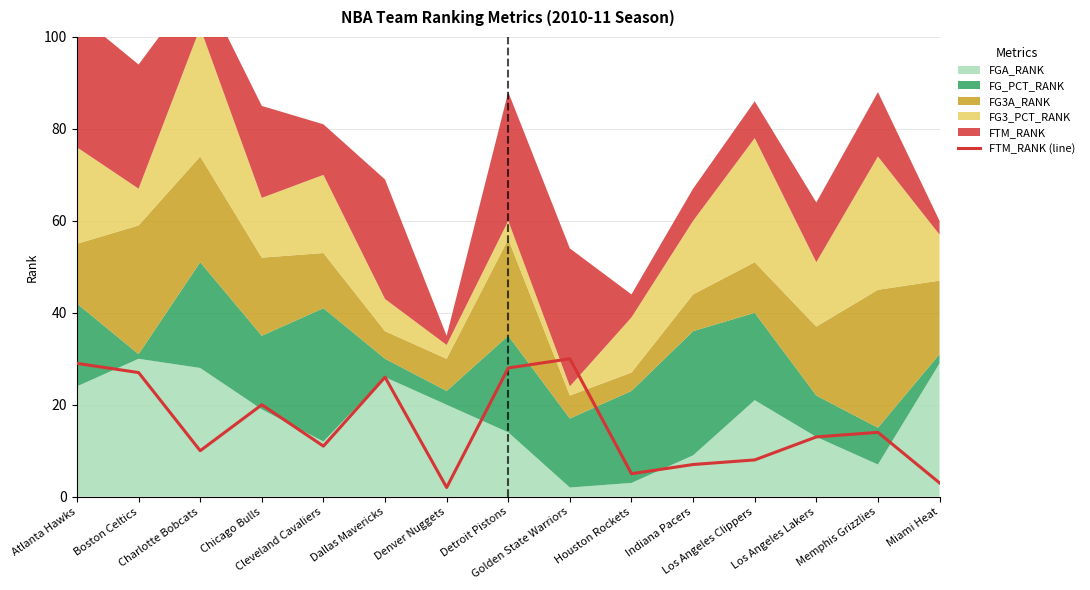

Reading left to right, transcribe all the data shown in this chart.

29	27	10	20	11	26	2	28	30	5	7	8	13	14	3